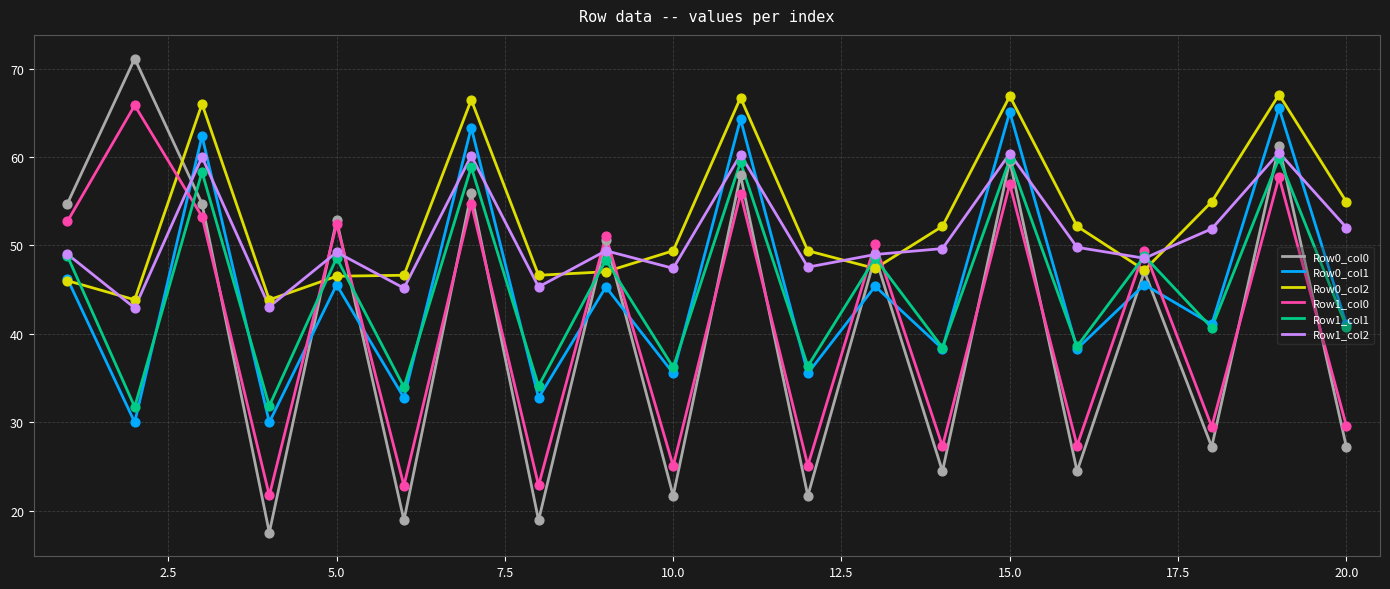

Which series has the largest range (max minus min)?

Row0_col0